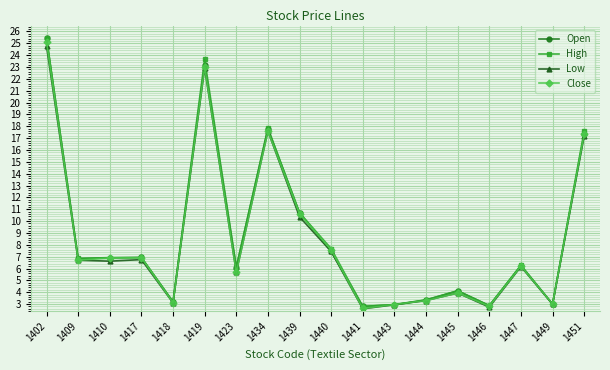

What is the lowest value of the High series?

2.8